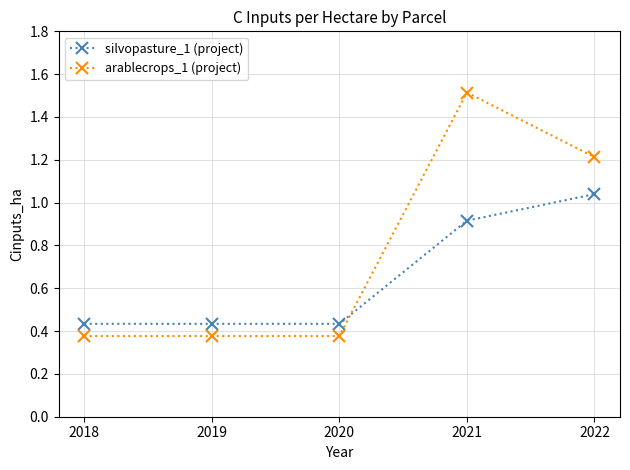

What is the average value of the silvopasture_1 (project) series?

0.7